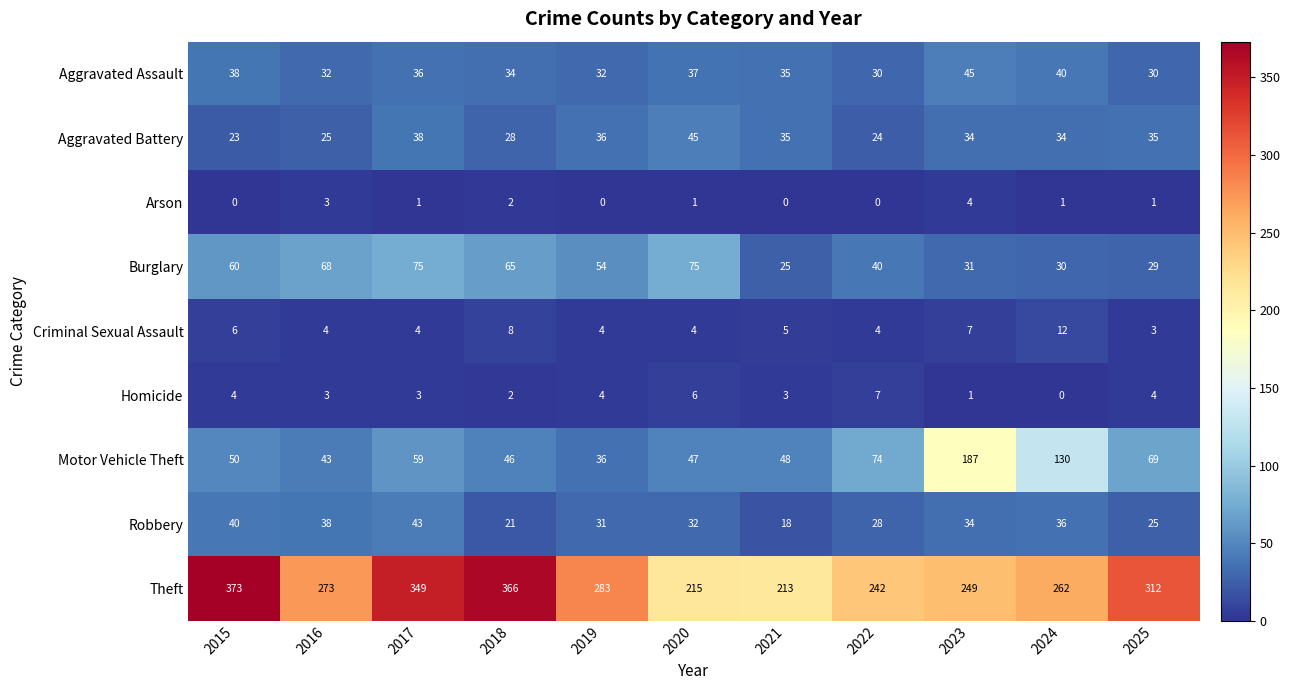

What is the approximate value of Motor Vehicle Theft at 2018, to the nearest 5?

45